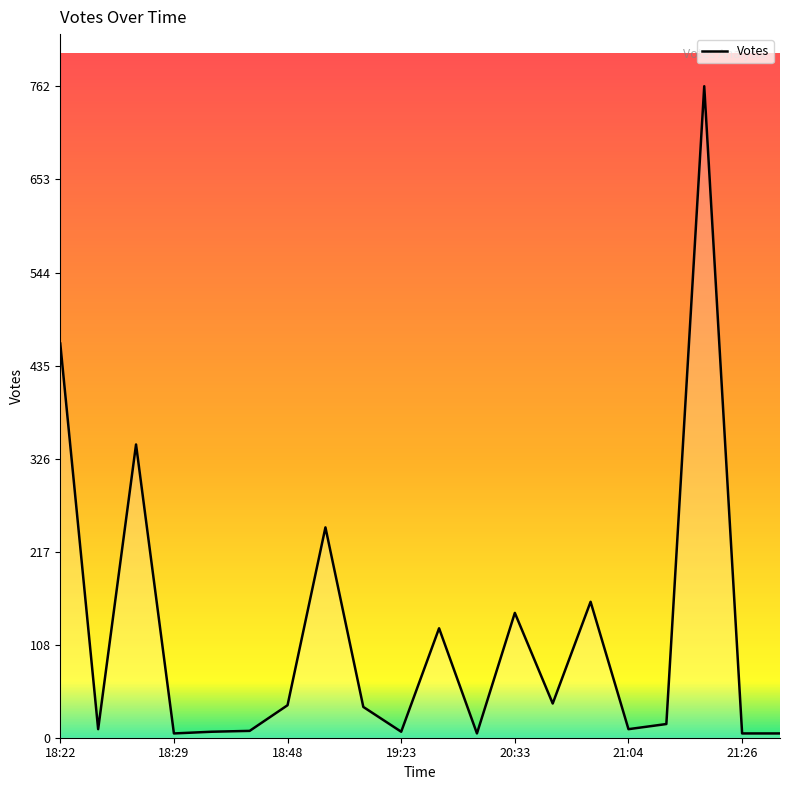

Approximately how many times larger is the value at 20:33 compared to 18:48?

3.8